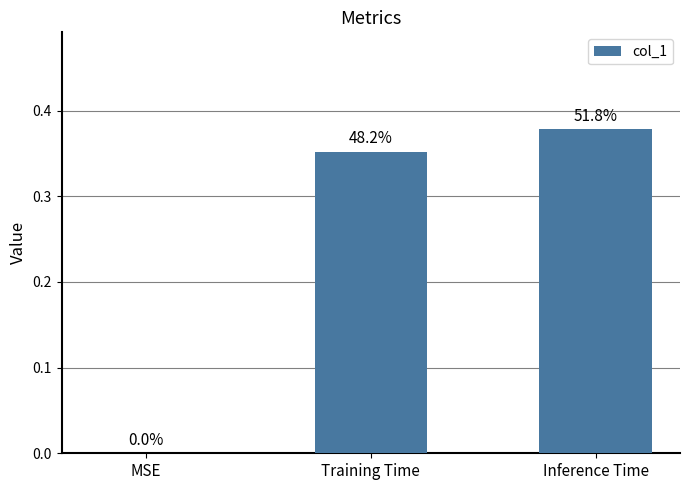

What is the sum of the values at Inference Time and Training Time?

0.7